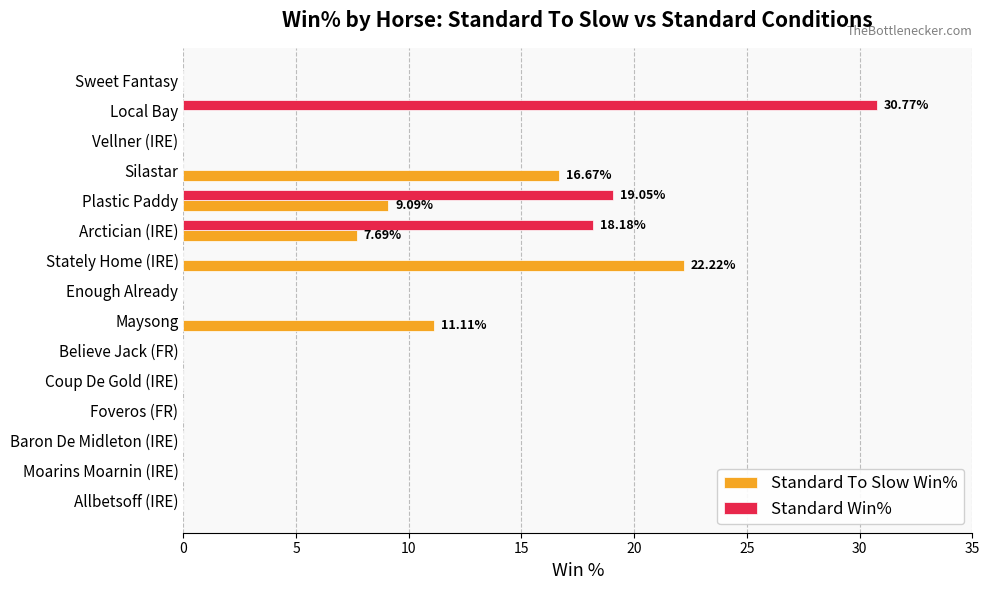

What are all the series names shown in the legend?

Standard To Slow Win%, Standard Win%